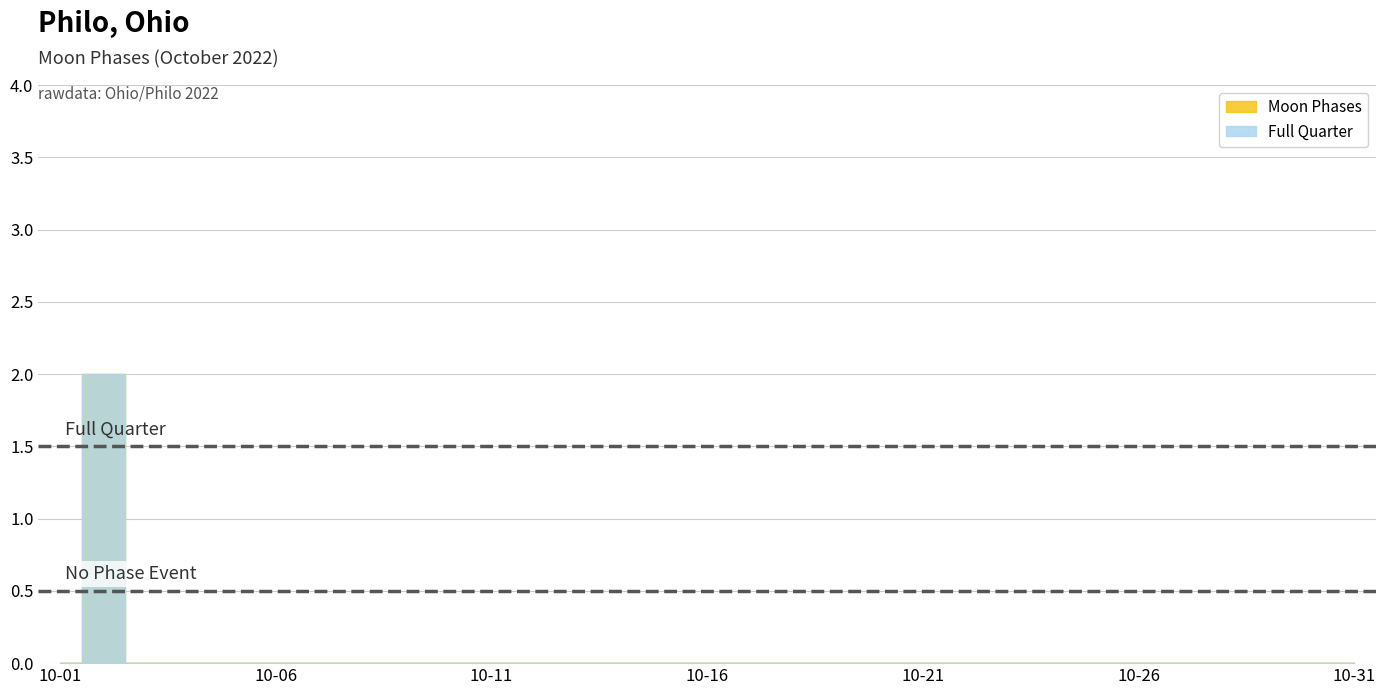

Where is the first local maximum?

2022-10-02